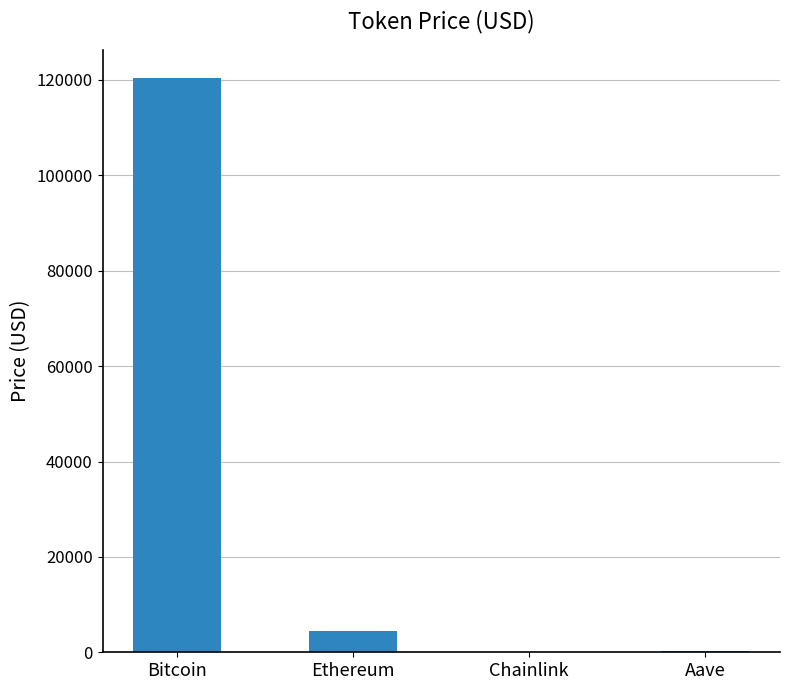

What is the approximate value at Bitcoin?

120371.0